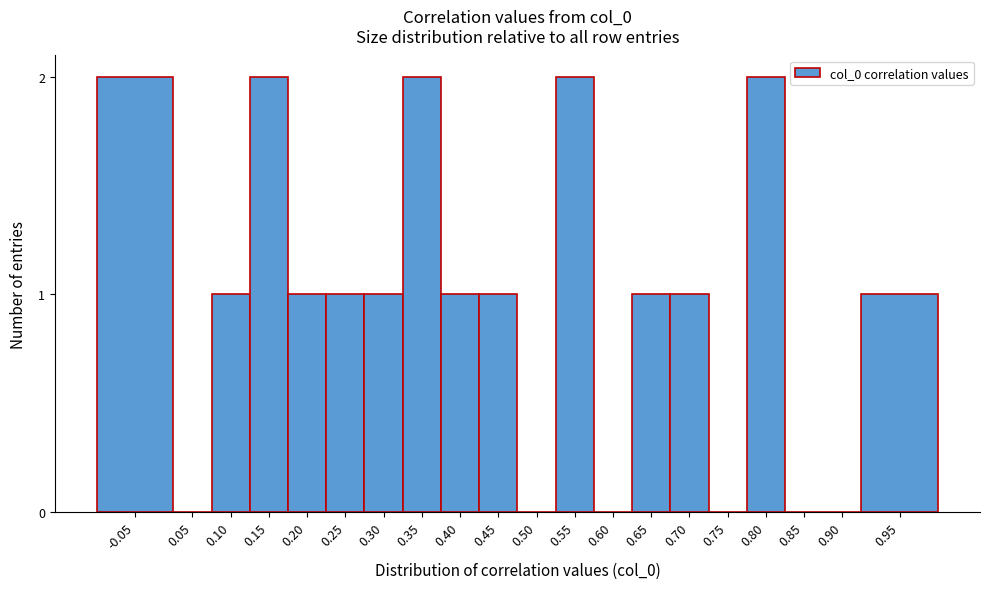

Reading left to right, extract all data points from this chart.

-0.05=2	0.05=0	0.10=1	0.15=2	0.20=1	0.25=1	0.30=1	0.35=2	0.40=1	0.45=1	0.50=0	0.55=2	0.60=0	0.65=1	0.70=1	0.75=0	0.80=2	0.85=0	0.90=0	0.95=1